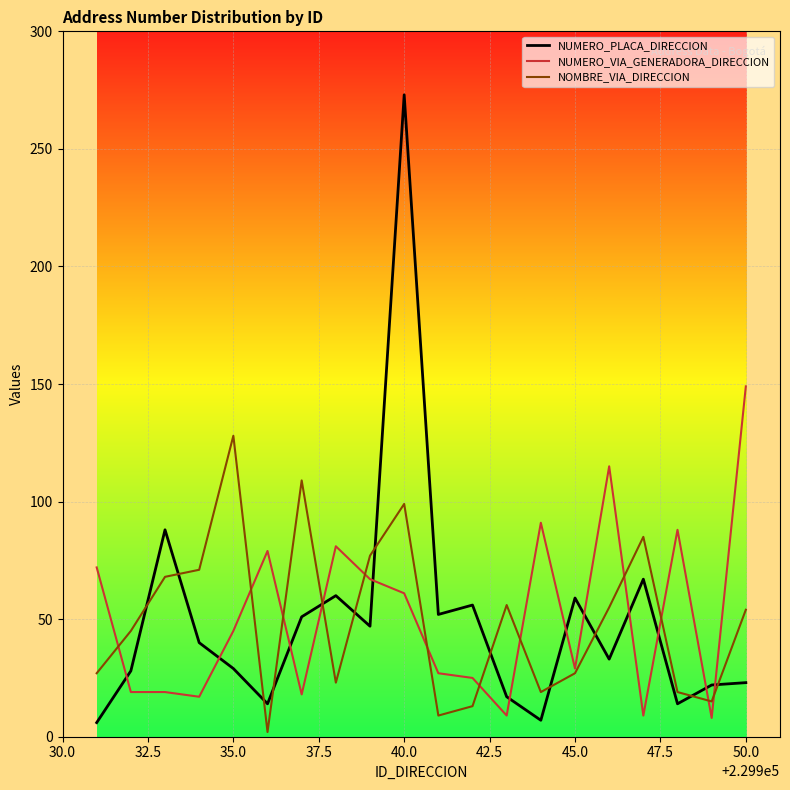

True or false: NOMBRE_VIA_DIRECCION has more than 1 interior local peaks.

True